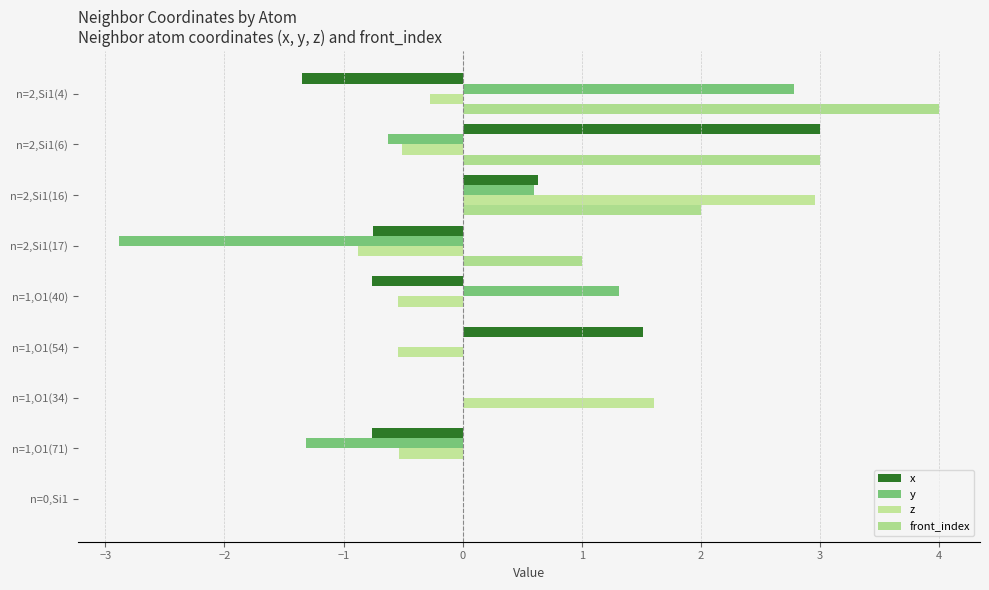

Which series has the largest range (max minus min)?

y